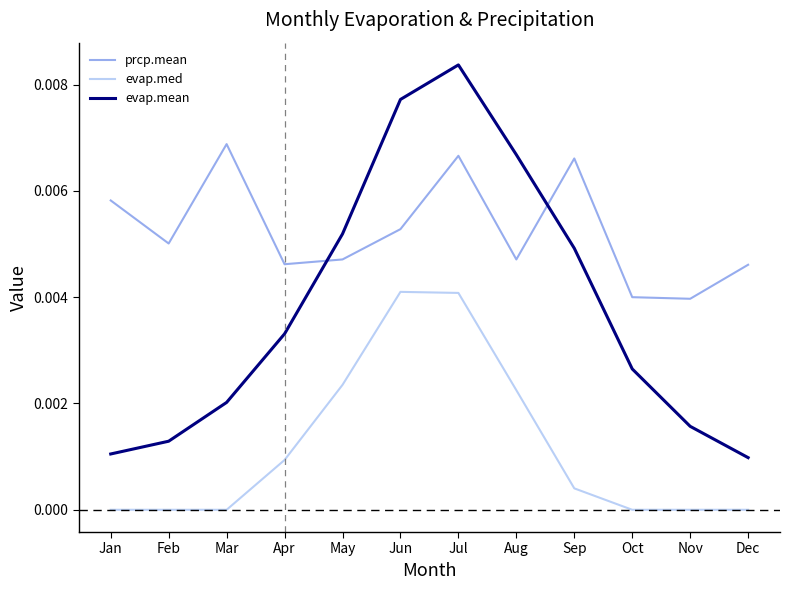

List the series in order of their overall mean, highest first.

prcp.mean, evap.mean, evap.med